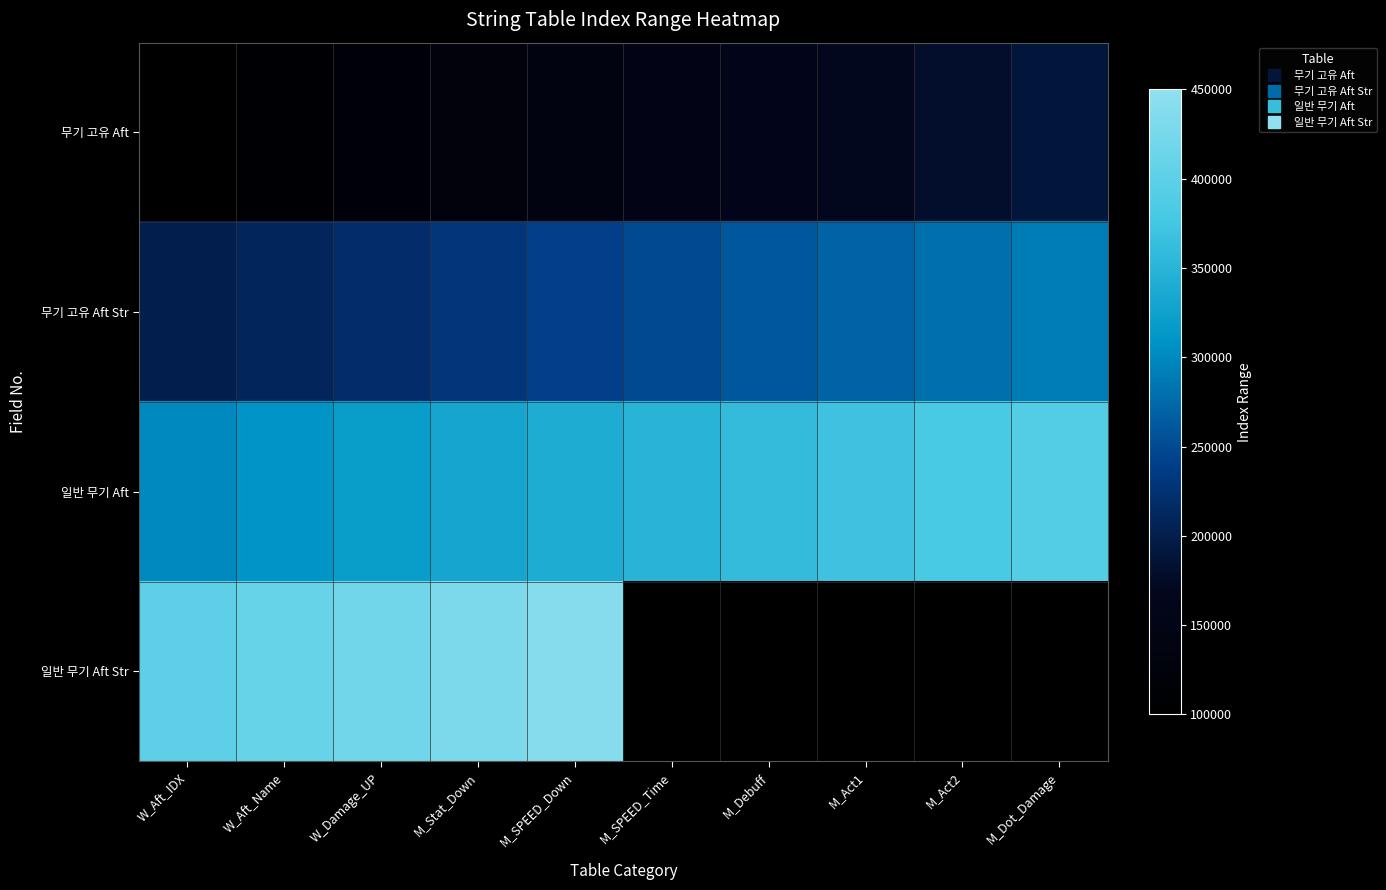

The value of 일반 무기 Aft at M_Act2 is 380000.0. True or false?

True